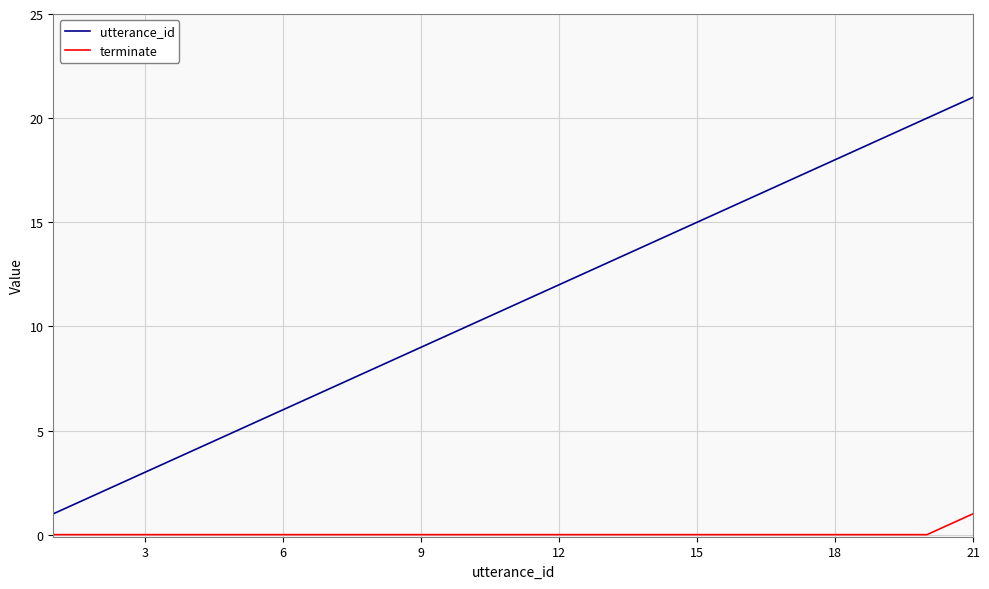

What are all the series names shown in the legend?

utterance_id, terminate